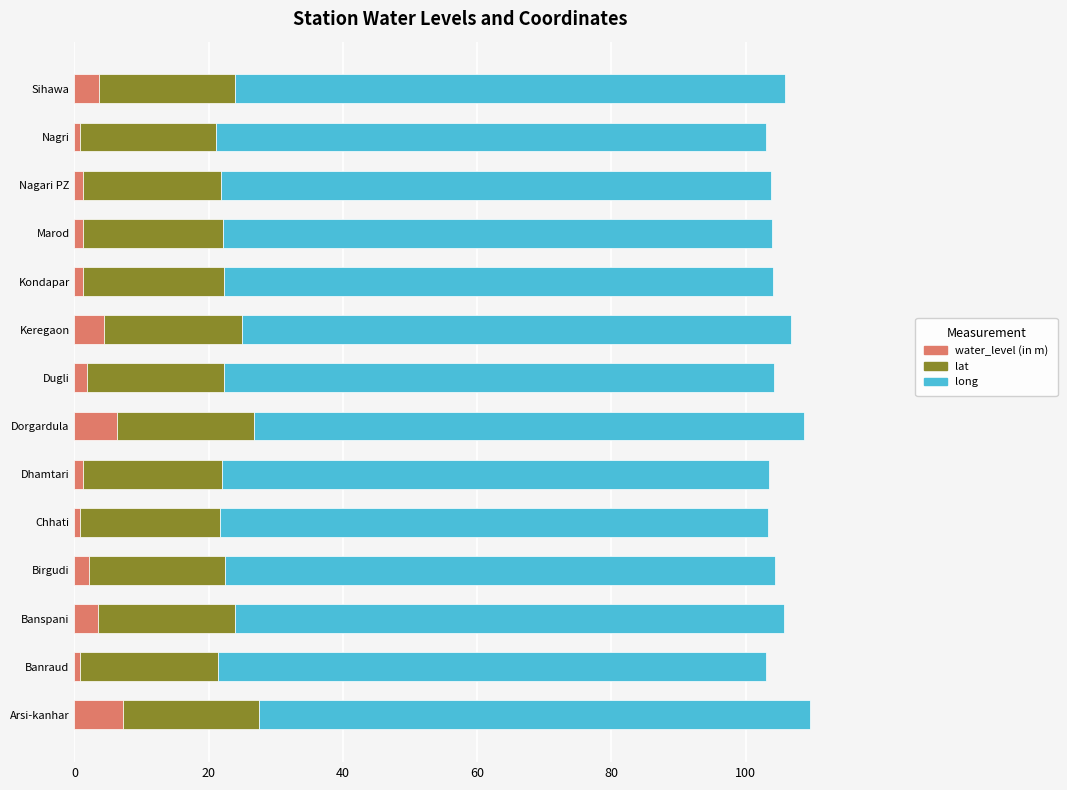

What is the total value across all series at Arsi-kanhar?

109.6